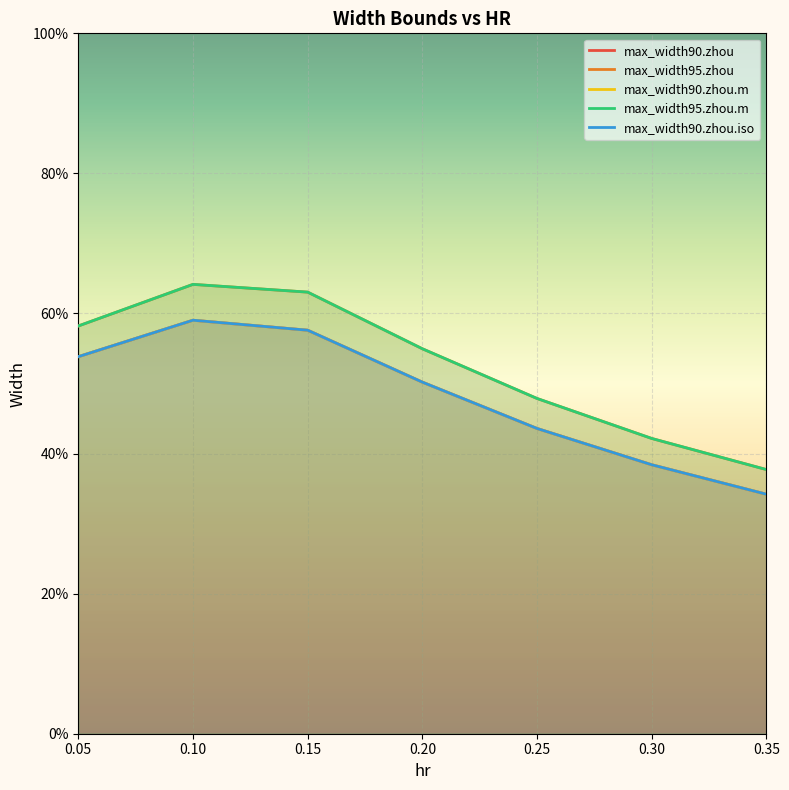

What is the total value across all series at 0.35?

1.8